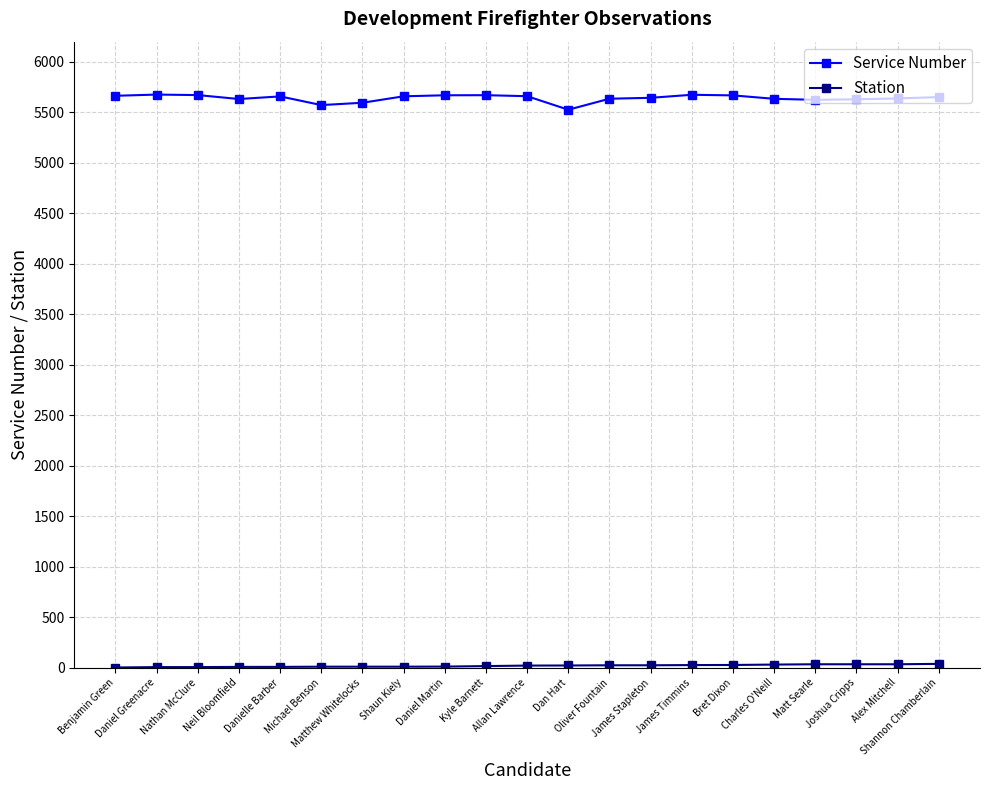

At how many categories does at least one series exceed 3849?

21